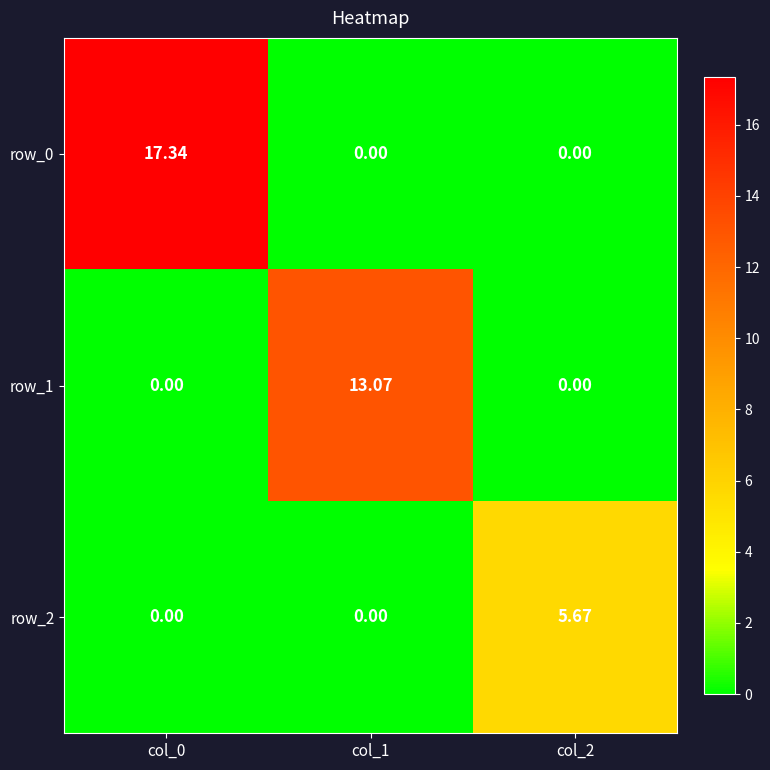

At which label does row_1 reach its peak?

col_1